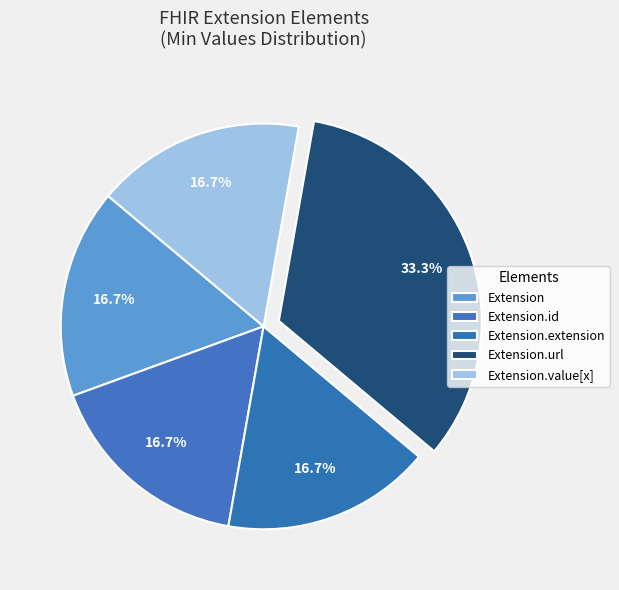

Which category has the smallest portion of the pie?

Extension